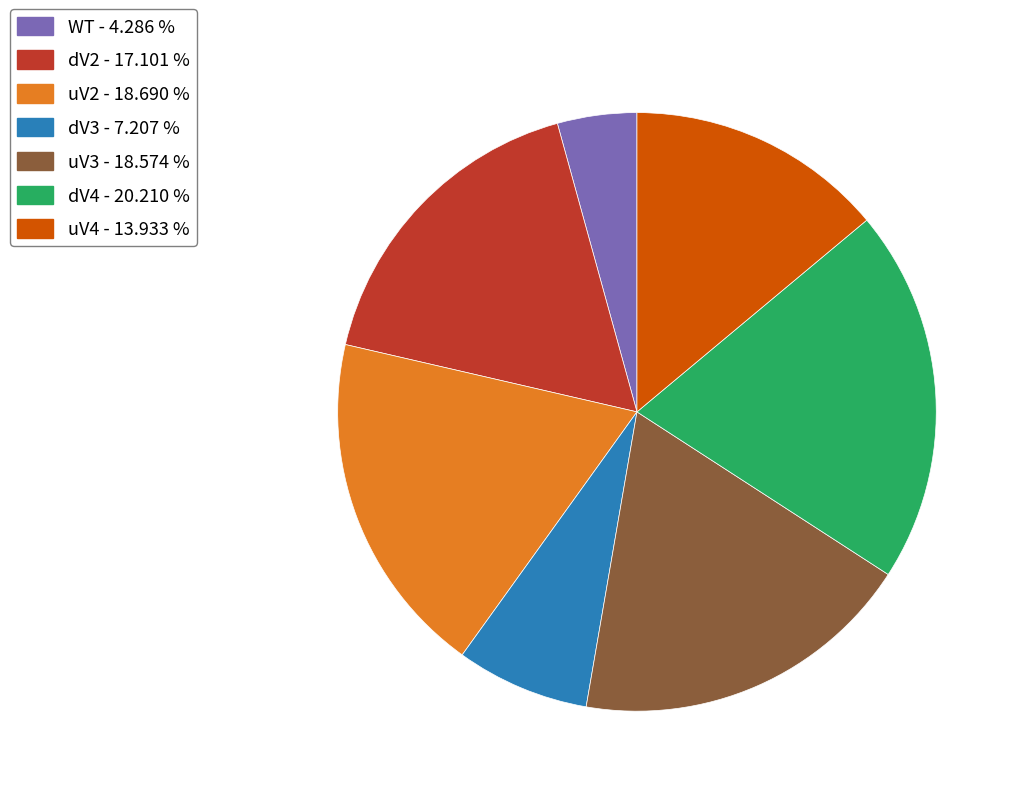

How many slices are in this pie chart?

7